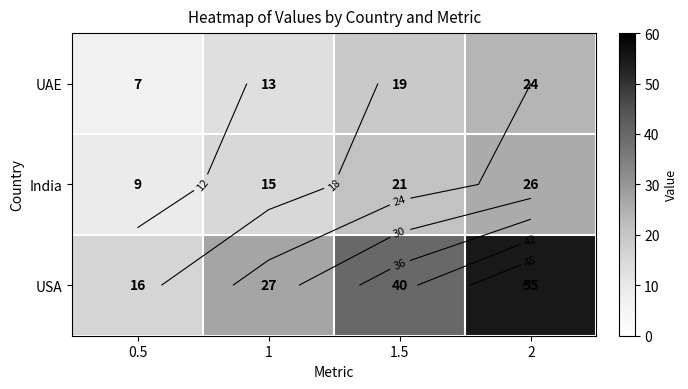

The India series shows 26 at 2. True or false?

True